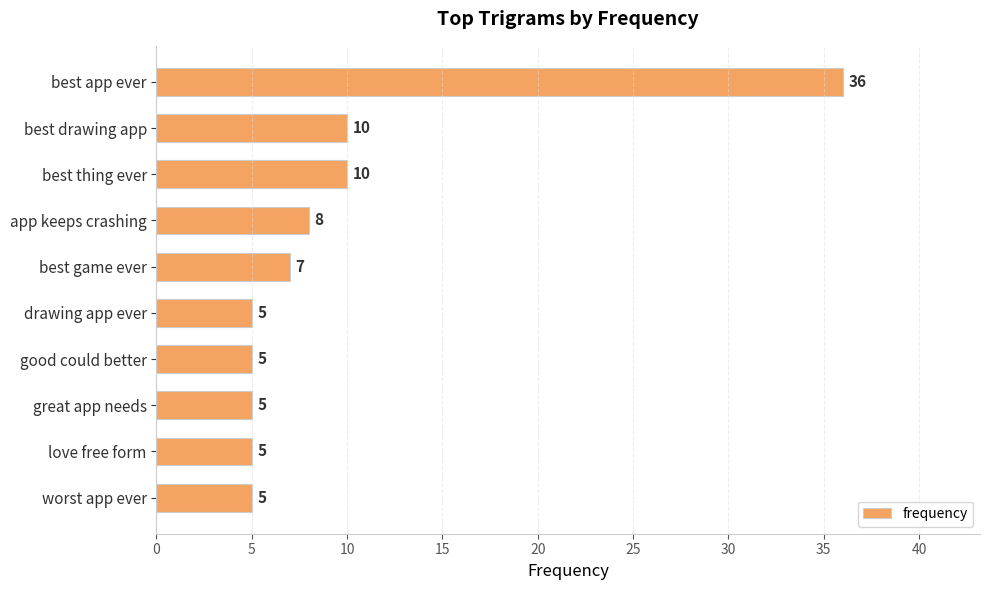

What is the average value?

10